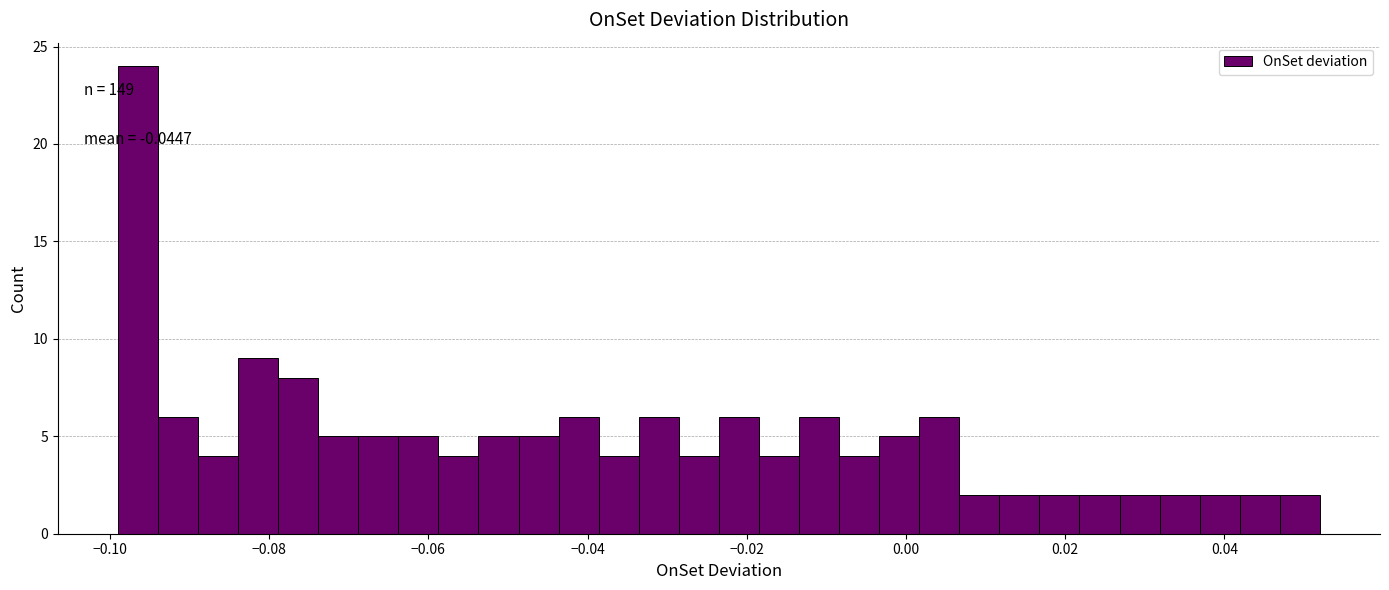

Read against the x-axis, roughly where is the centre of the tallest bar?

-0.096